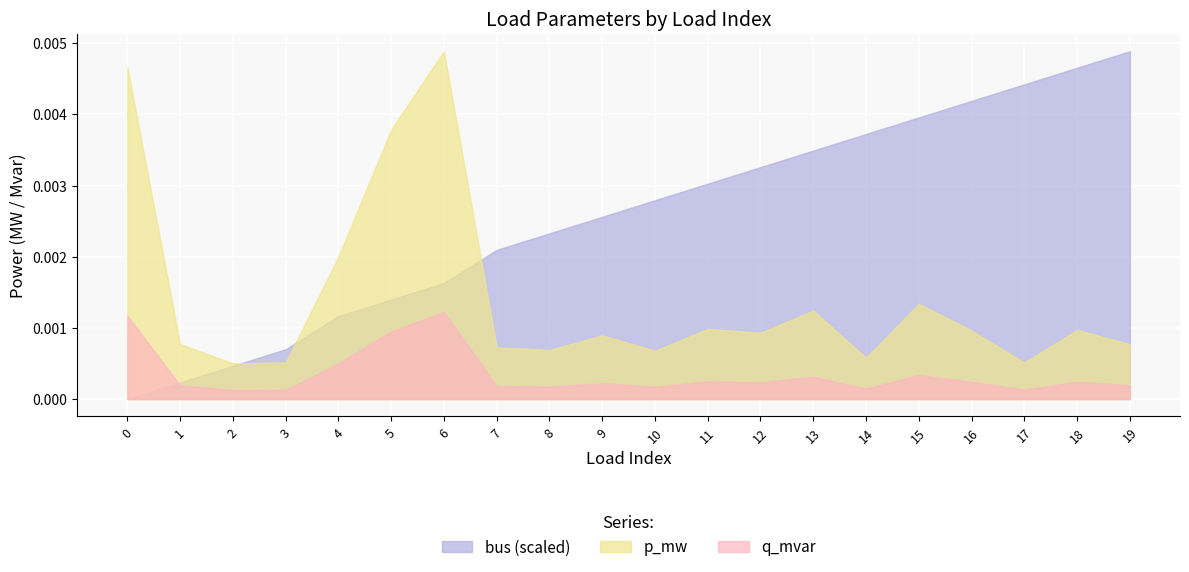

The value of p_mw at 18 is 0.0. True or false?

False